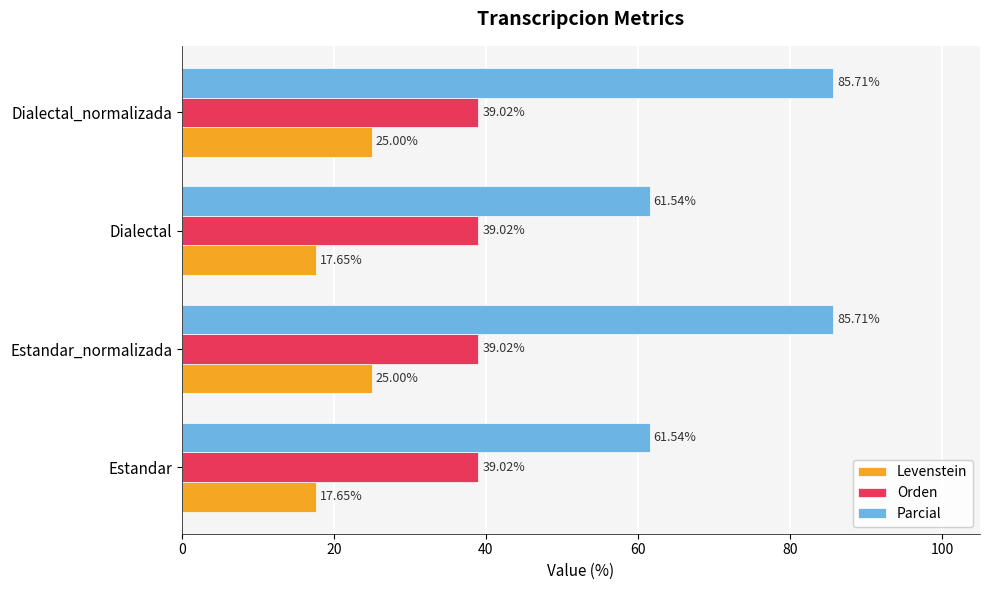

What is the sum of the Levenstein values at Estandar_normalizada and Dialectal?

42.6